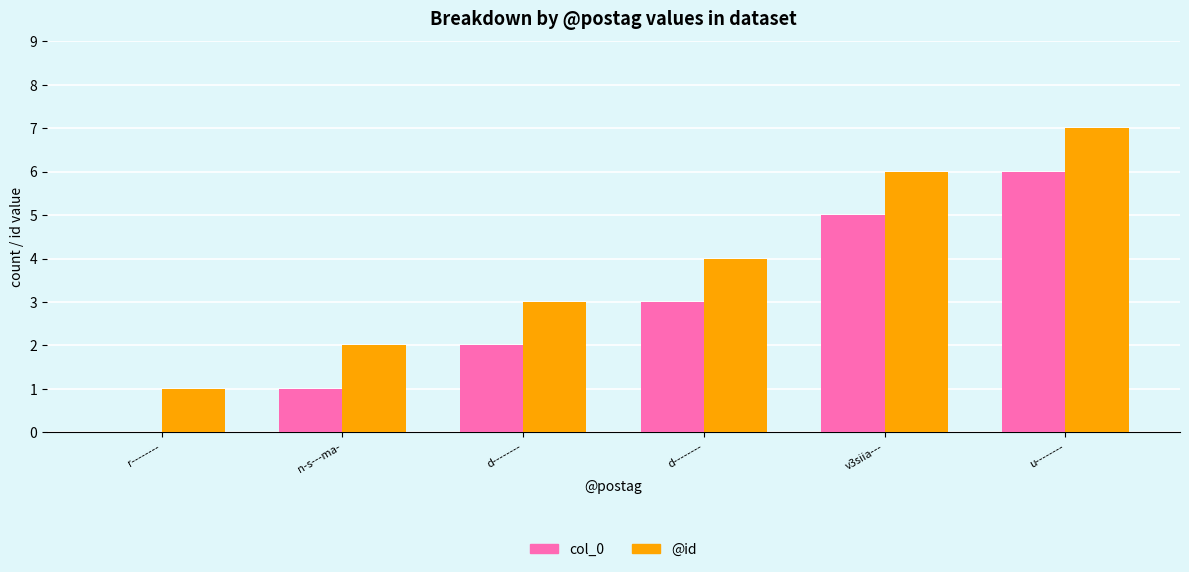

At how many categories does at least one series exceed 2?

4